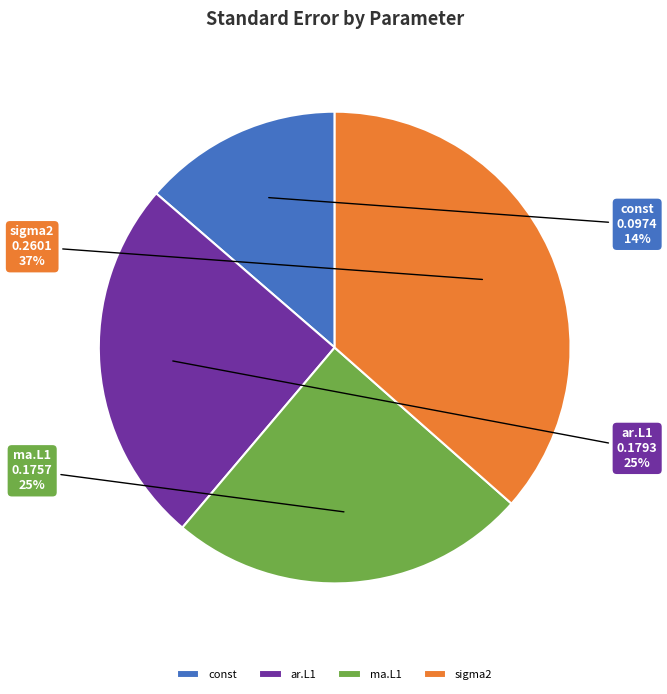

What is the smallest slice in the pie chart?

const